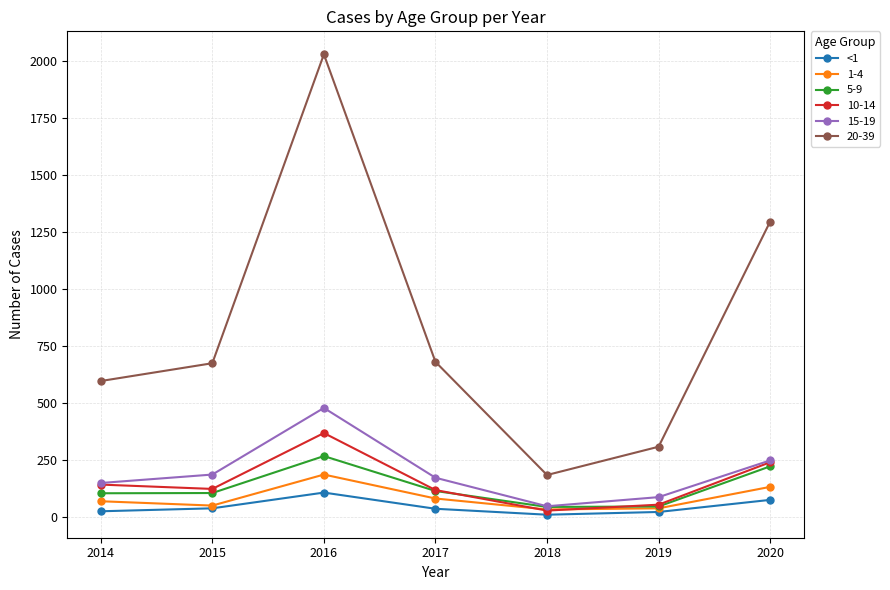

The 10-14 series shows 369 at 2020. True or false?

False